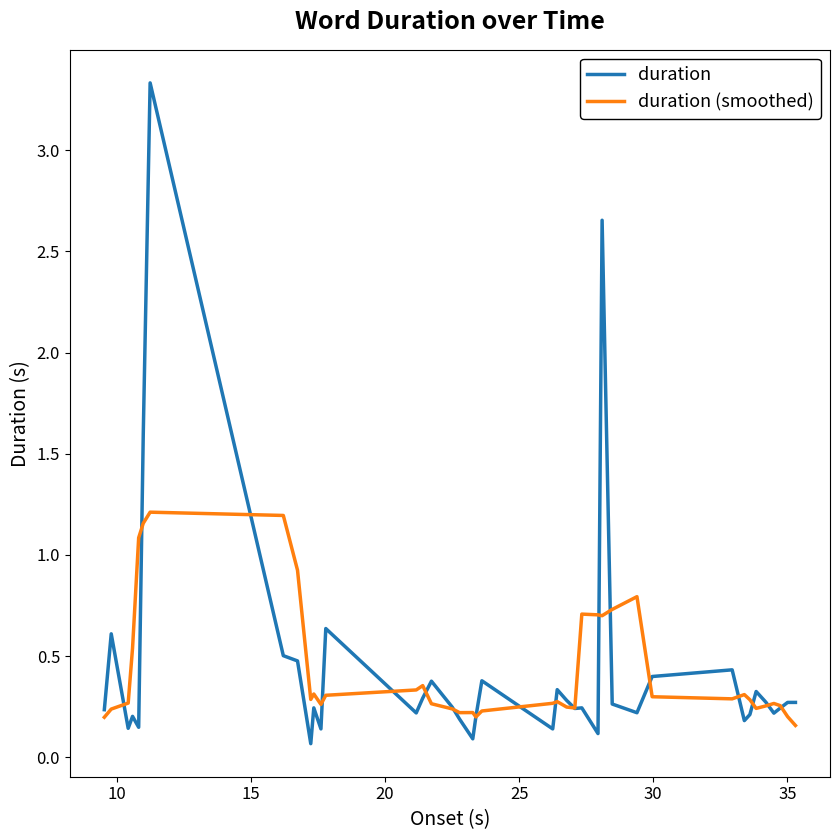

In duration, how many points are lower than both neighbors (excluding endpoints)?

12